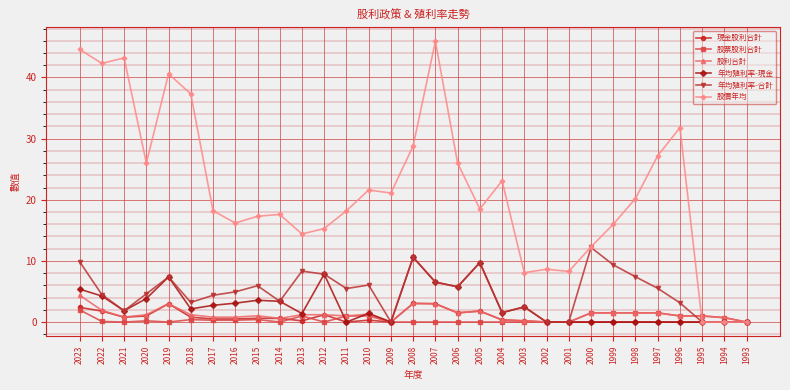

The value of 股利合計 at 1993 is 0.0. True or false?

True